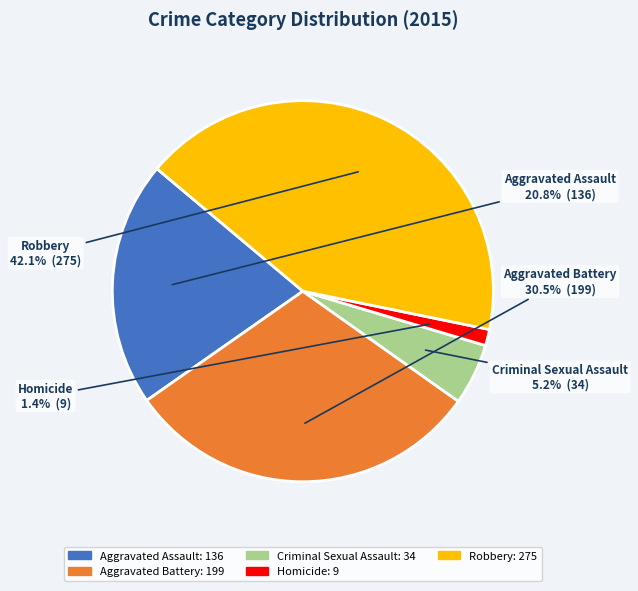

What is the ratio of the value at Aggravated Battery to the value at Aggravated Assault?

1.5